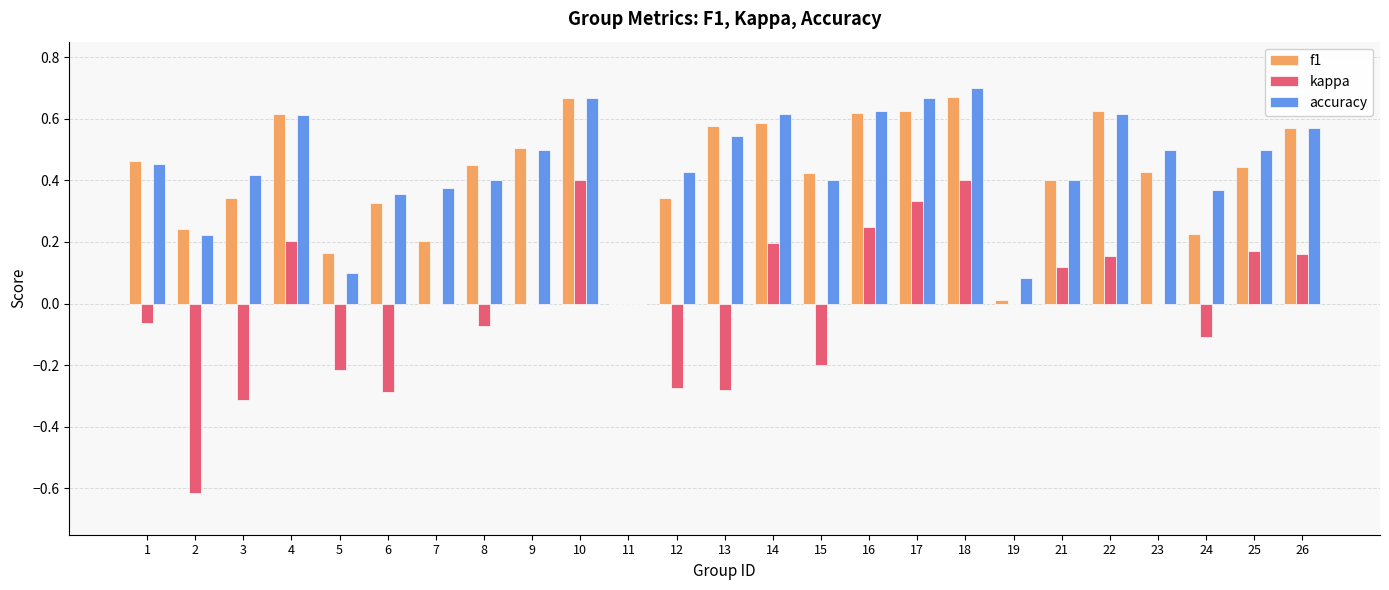

What is the sum of all accuracy values?

11.1